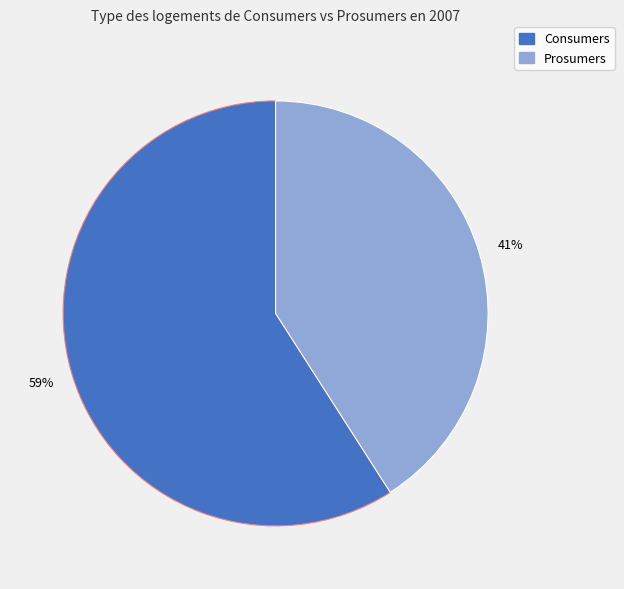

To the nearest percent, what is the average slice percentage?

50%